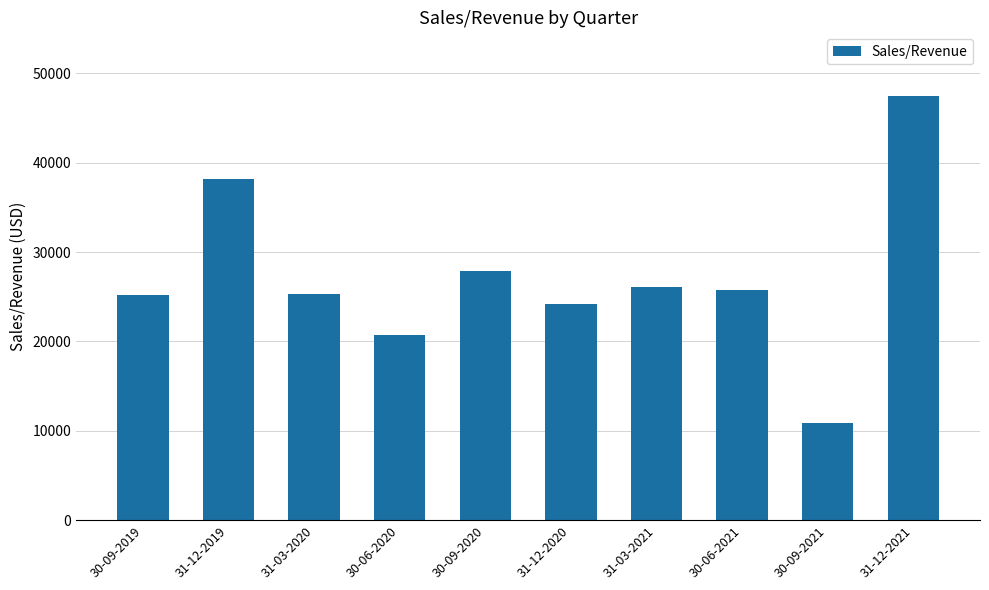

What is the label of the 8th bar from the right?

31-03-2020